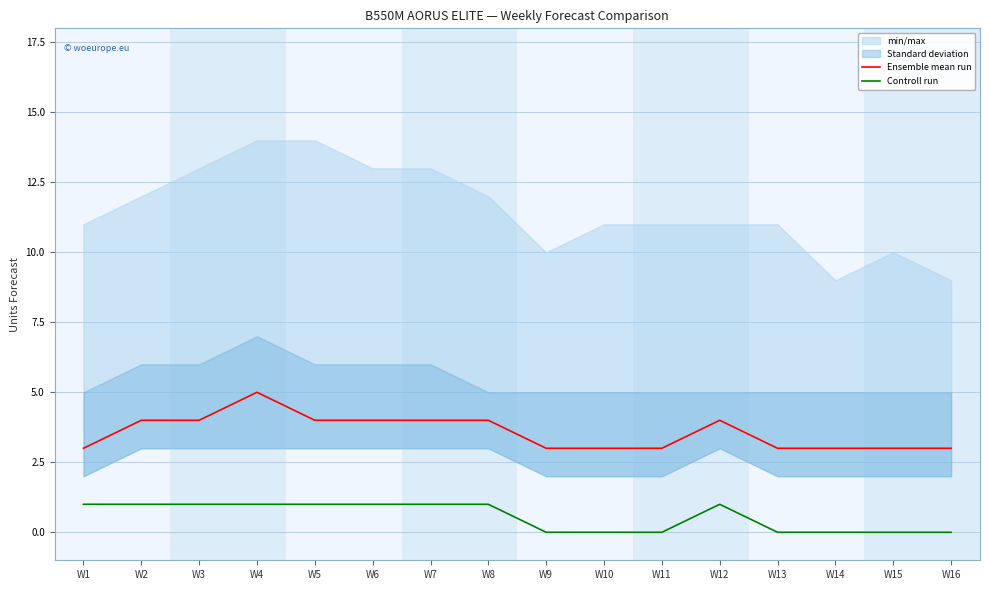

What is the difference between the Controll run values at W2 and W11?

1